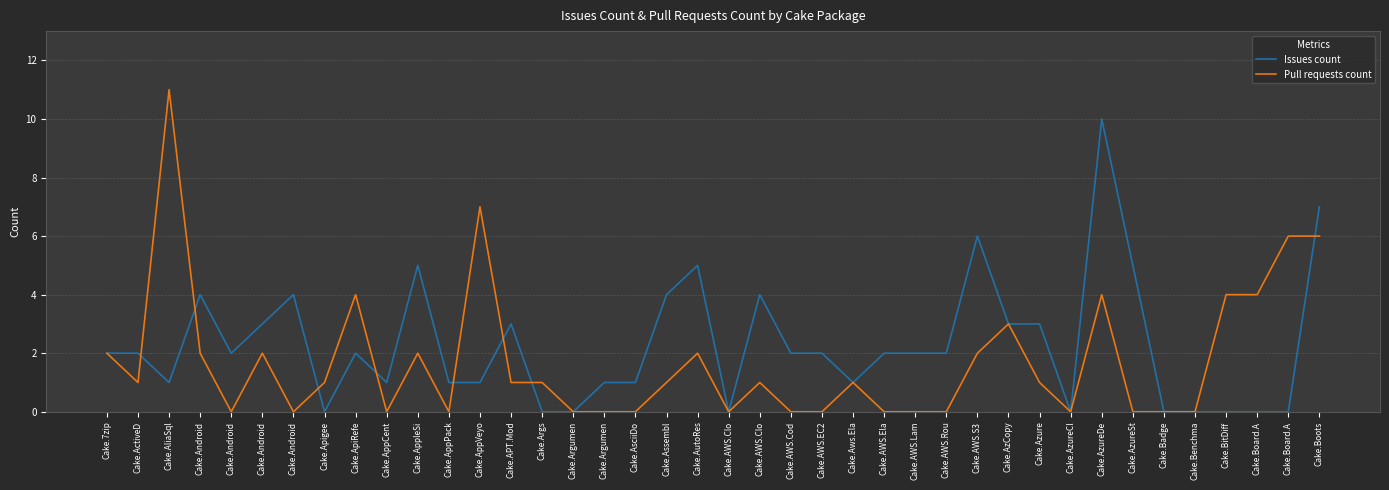

Reading left to right, what are all the values shown in this chart?

Issues count: Cake.7zip=2	Cake.ActiveD=2	Cake.AliaSql=1	Cake.Android=4	Cake.Android=2	Cake.Android=3	Cake.Android=4	Cake.Apigee=0	Cake.ApiRefe=2	Cake.AppCent=1	Cake.AppleSi=5	Cake.AppPack=1	Cake.AppVeyo=1	Cake.APT.Mod=3	Cake.Args=0	Cake.Argumen=0	Cake.Argumen=1	Cake.AsciiDo=1	Cake.Assembl=4	Cake.AutoRes=5	Cake.AWS.Clo=0	Cake.AWS.Clo=4	Cake.AWS.Cod=2	Cake.AWS.EC2=2	Cake.Aws.Ela=1	Cake.AWS.Ela=2	Cake.AWS.Lam=2	Cake.AWS.Rou=2	Cake.AWS.S3=6	Cake.AzCopy=3	Cake.Azure=3	Cake.AzureCl=0	Cake.AzureDe=10	Cake.AzureSt=5	Cake.Badge=0	Cake.Benchma=0	Cake.BitDiff=0	Cake.Board.A=0	Cake.Board.A=0	Cake.Boots=7
Pull requests count: Cake.7zip=2	Cake.ActiveD=1	Cake.AliaSql=11	Cake.Android=2	Cake.Android=0	Cake.Android=2	Cake.Android=0	Cake.Apigee=1	Cake.ApiRefe=4	Cake.AppCent=0	Cake.AppleSi=2	Cake.AppPack=0	Cake.AppVeyo=7	Cake.APT.Mod=1	Cake.Args=1	Cake.Argumen=0	Cake.Argumen=0	Cake.AsciiDo=0	Cake.Assembl=1	Cake.AutoRes=2	Cake.AWS.Clo=0	Cake.AWS.Clo=1	Cake.AWS.Cod=0	Cake.AWS.EC2=0	Cake.Aws.Ela=1	Cake.AWS.Ela=0	Cake.AWS.Lam=0	Cake.AWS.Rou=0	Cake.AWS.S3=2	Cake.AzCopy=3	Cake.Azure=1	Cake.AzureCl=0	Cake.AzureDe=4	Cake.AzureSt=0	Cake.Badge=0	Cake.Benchma=0	Cake.BitDiff=4	Cake.Board.A=4	Cake.Board.A=6	Cake.Boots=6